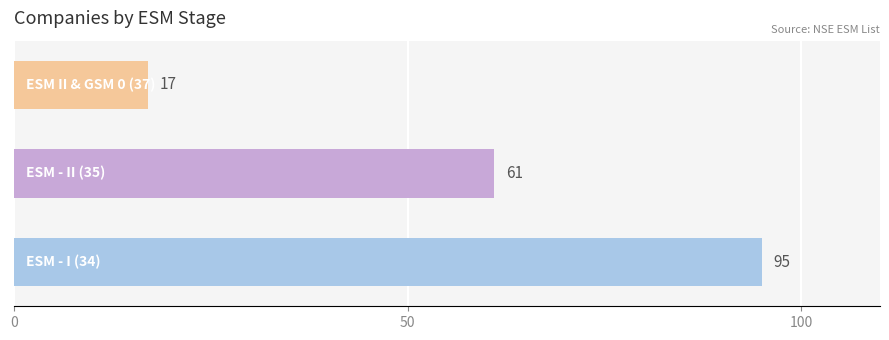

What is the sum of all values?

173